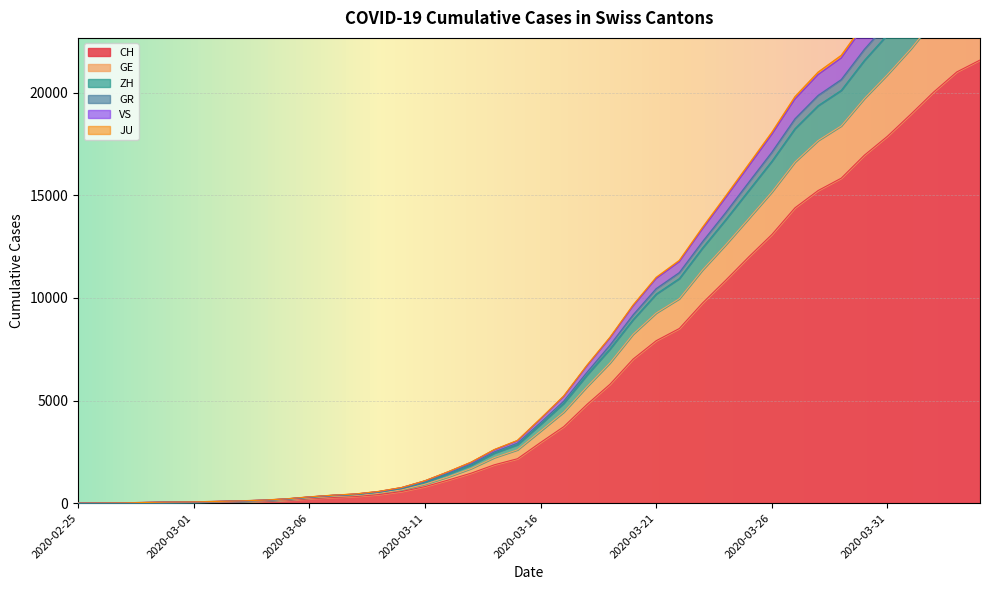

What position from the right is 2020-03-03?

33